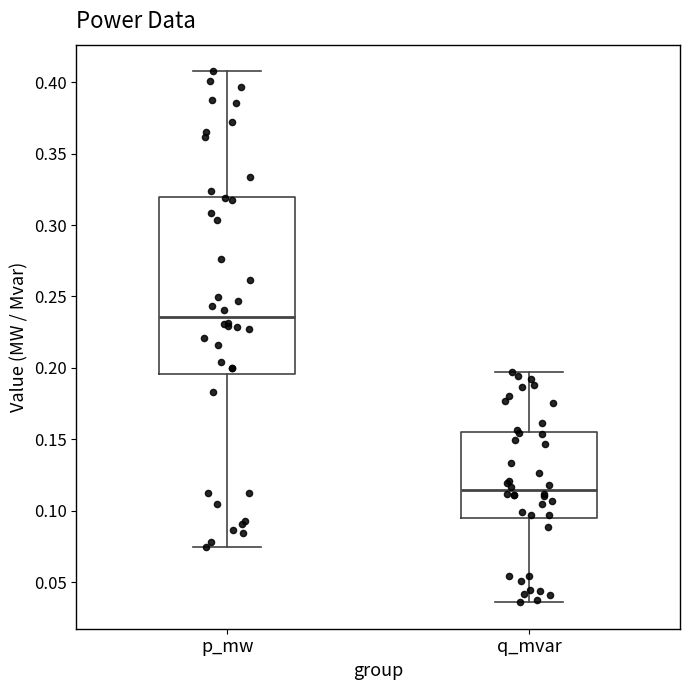

Which box is the tallest, from its lower edge to its upper edge?

p_mw